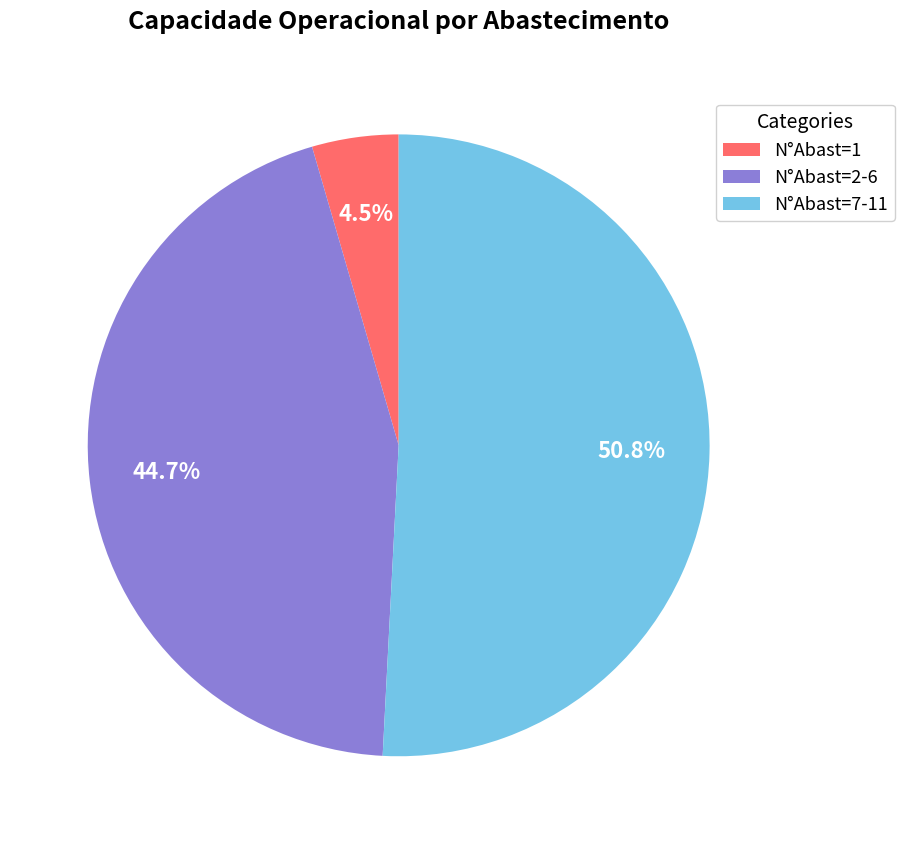

How many segments does this pie chart have?

3